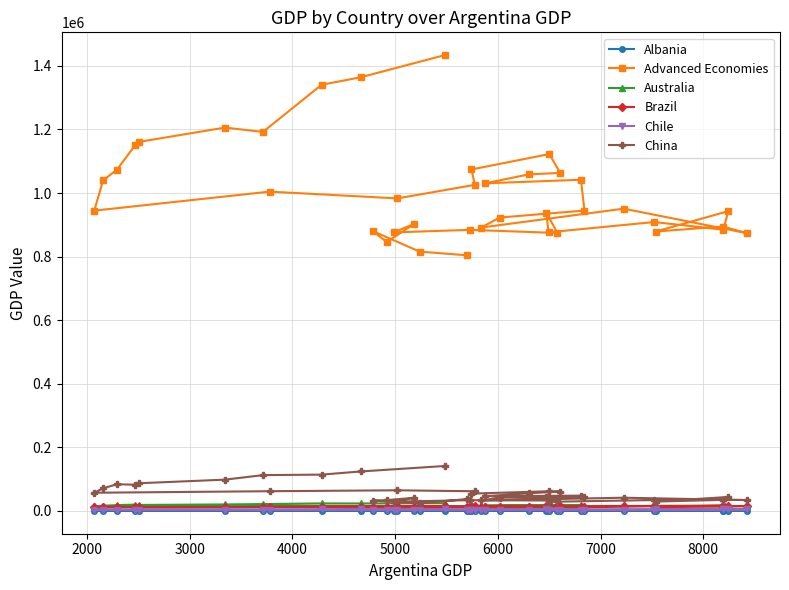

What is the sum of all China values?

2199040.9